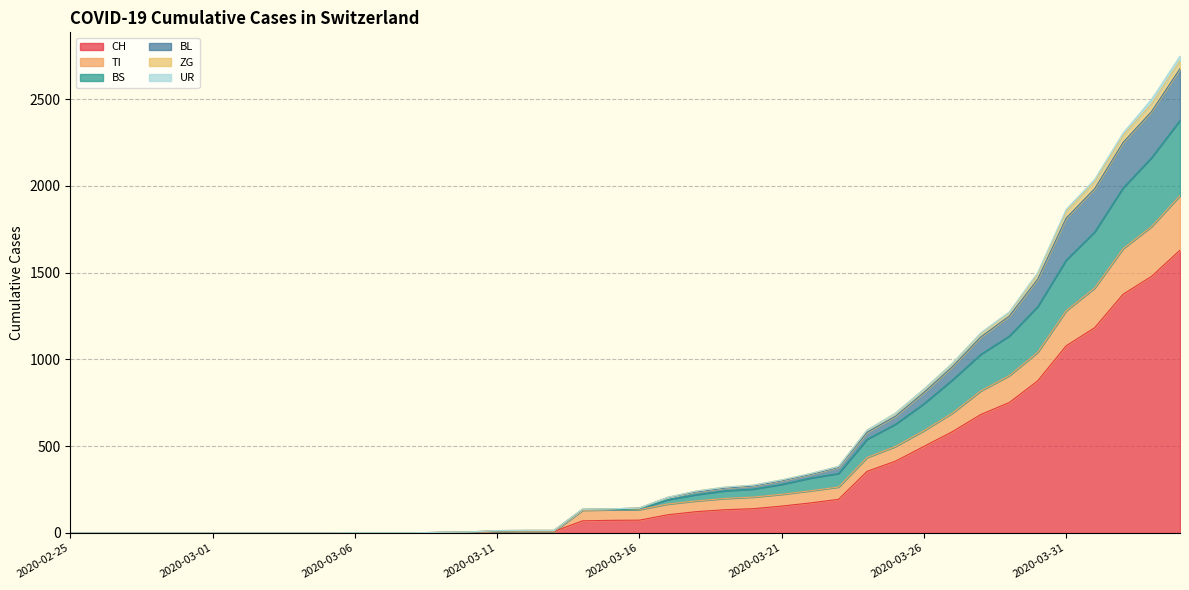

Which category has the highest value across all series?

2020-04-04